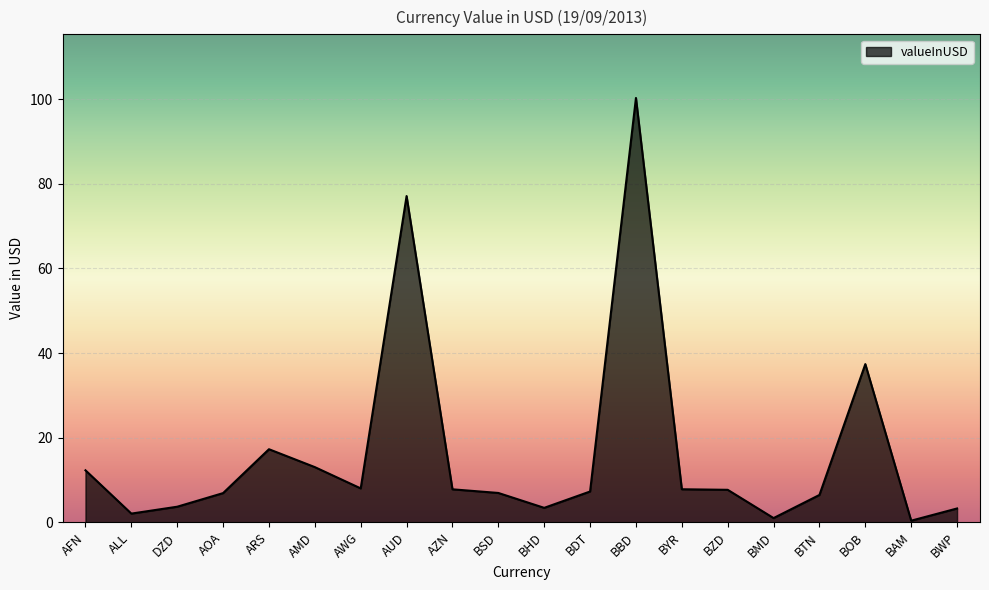

What is the ratio of the value at AZN to the value at AOA?

1.1